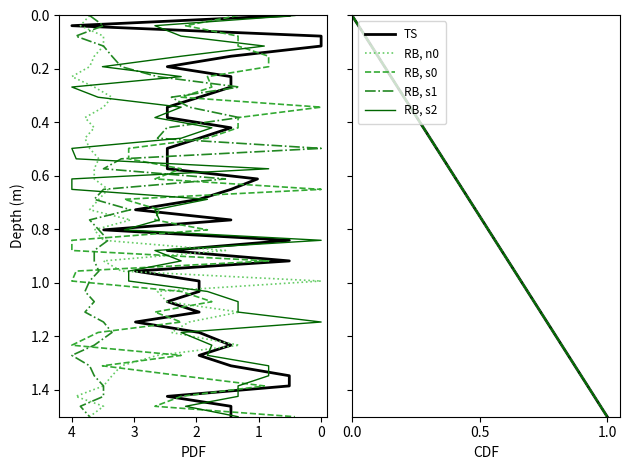

What is the difference between the maximum and minimum values in the RB, s2 series?

1.5